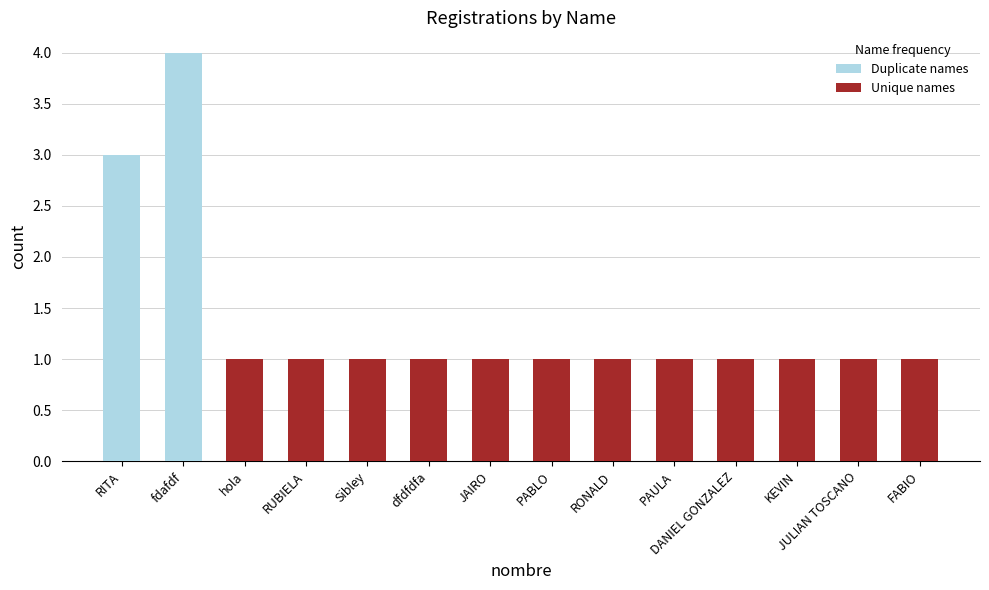

The value of Duplicate names at fdafdf is 2. True or false?

False